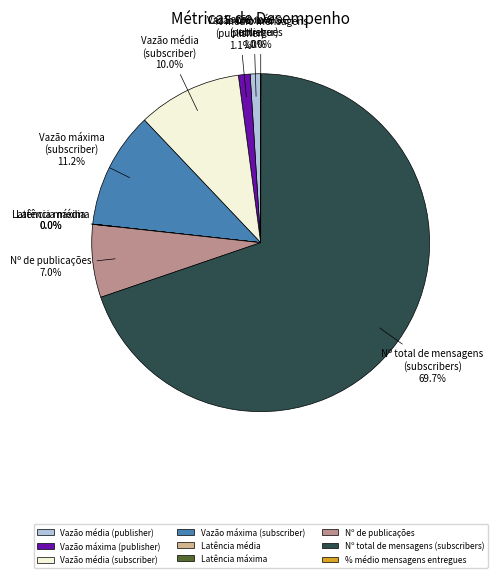

Between Vazão máxima (publisher) and Nº de publicações, which is larger?

Nº de publicações